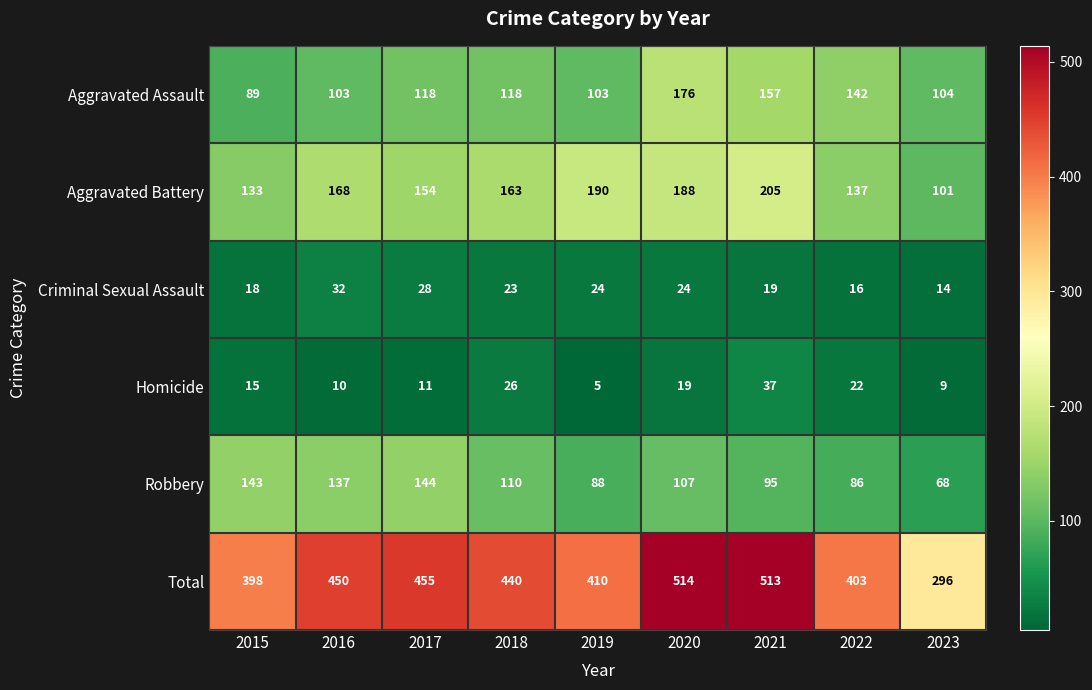

List the series in order of their peak value, lowest first.

Criminal Sexual Assault, Homicide, Robbery, Aggravated Assault, Aggravated Battery, Total